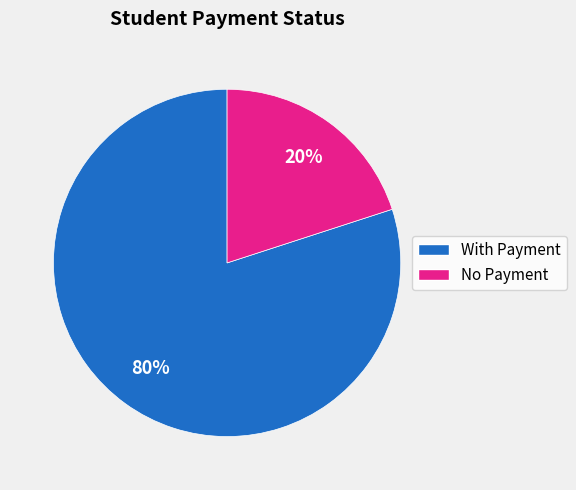

Which category has the biggest portion of the pie?

With Payment